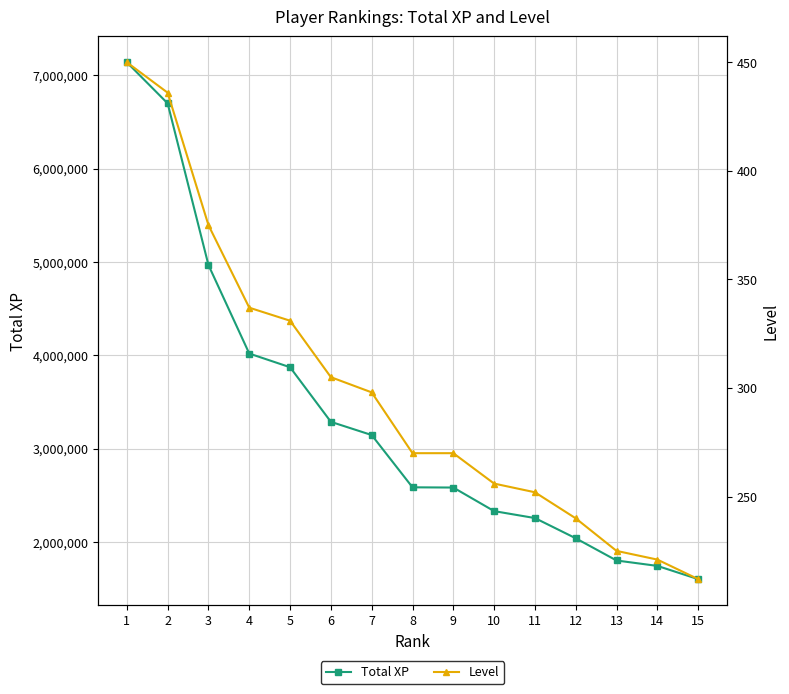

Where does the Total XP series first go above 2585195?

1